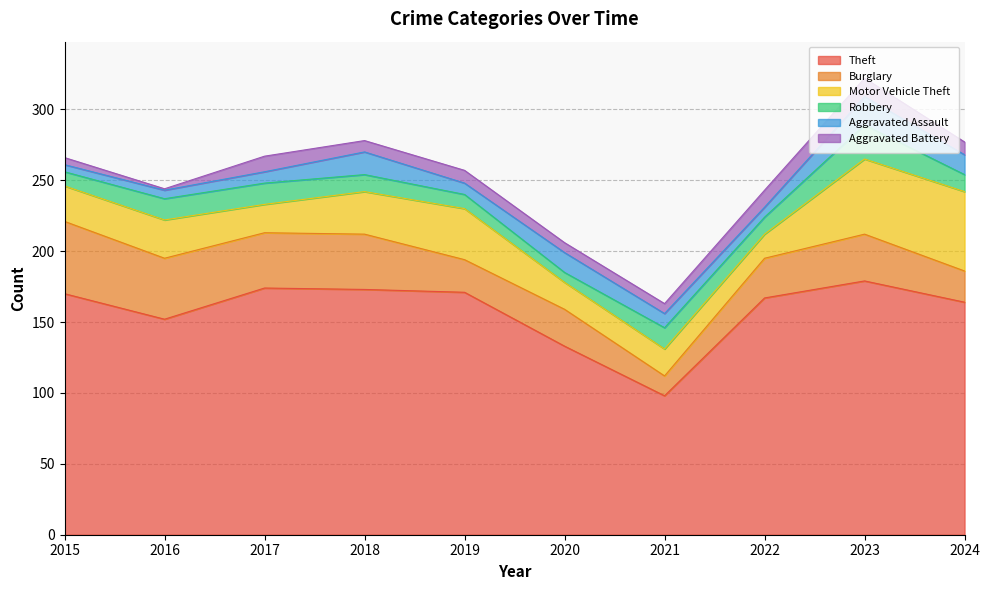

What is the difference between the Aggravated Battery values at 2023 and 2019?

4